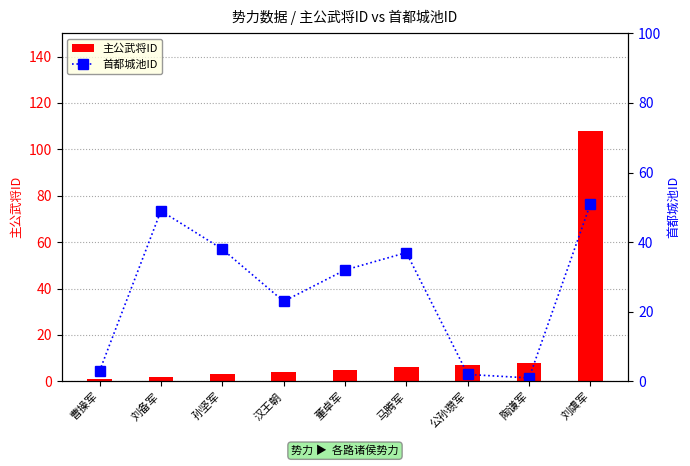

Reading left to right, transcribe all the data shown in this chart.

主公武将ID: 1	2	3	4	5	6	7	8	108
首都城池ID: 3	49	38	23	32	37	2	1	51